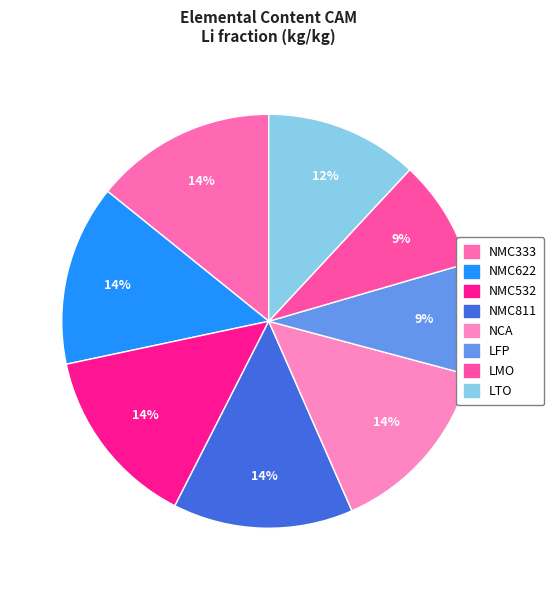

The NMC811 slice represents 14% of the pie. True or false?

True